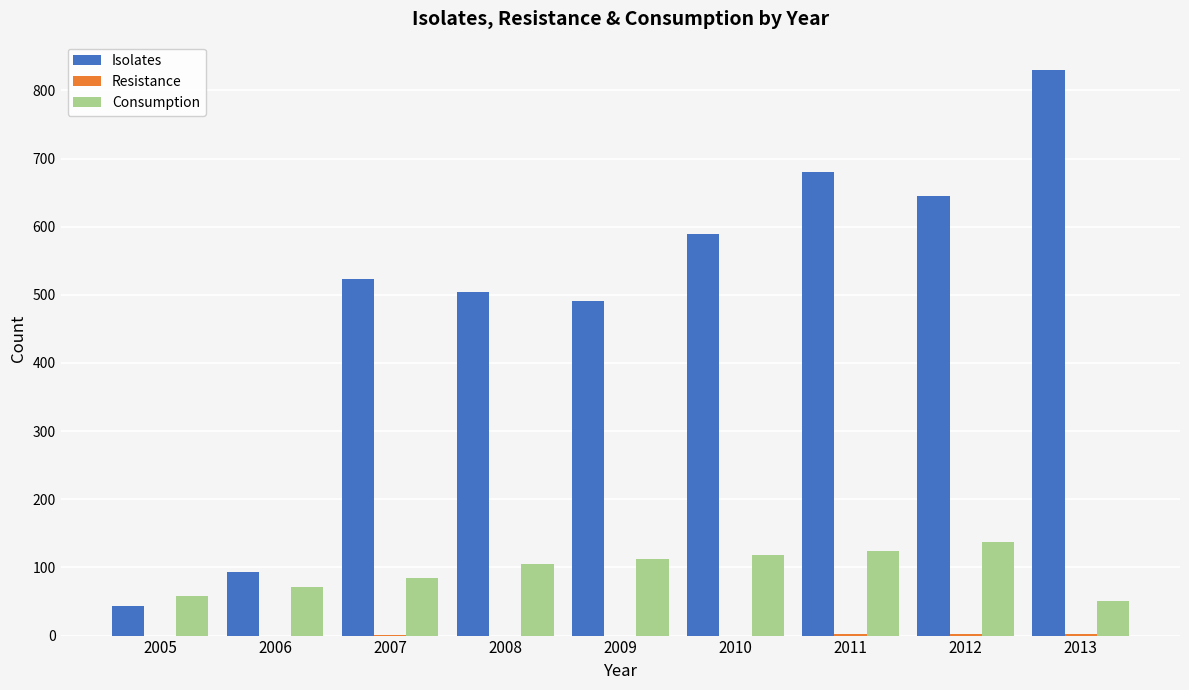

Which series changed the most between 2005 and 2011?

Isolates